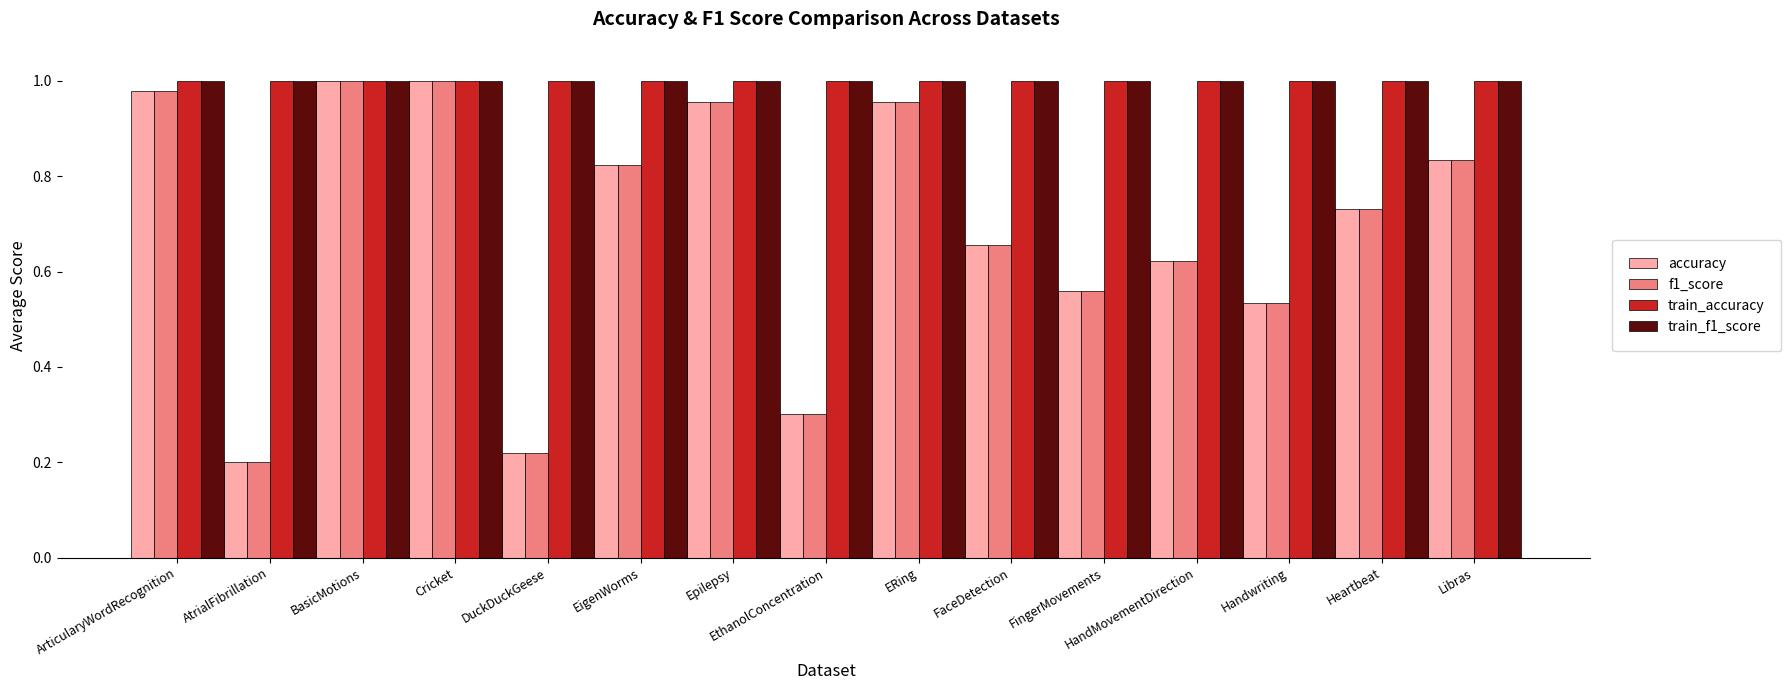

True or false: train_accuracy has a value of 1.0 at ArticularyWordRecognition.

True